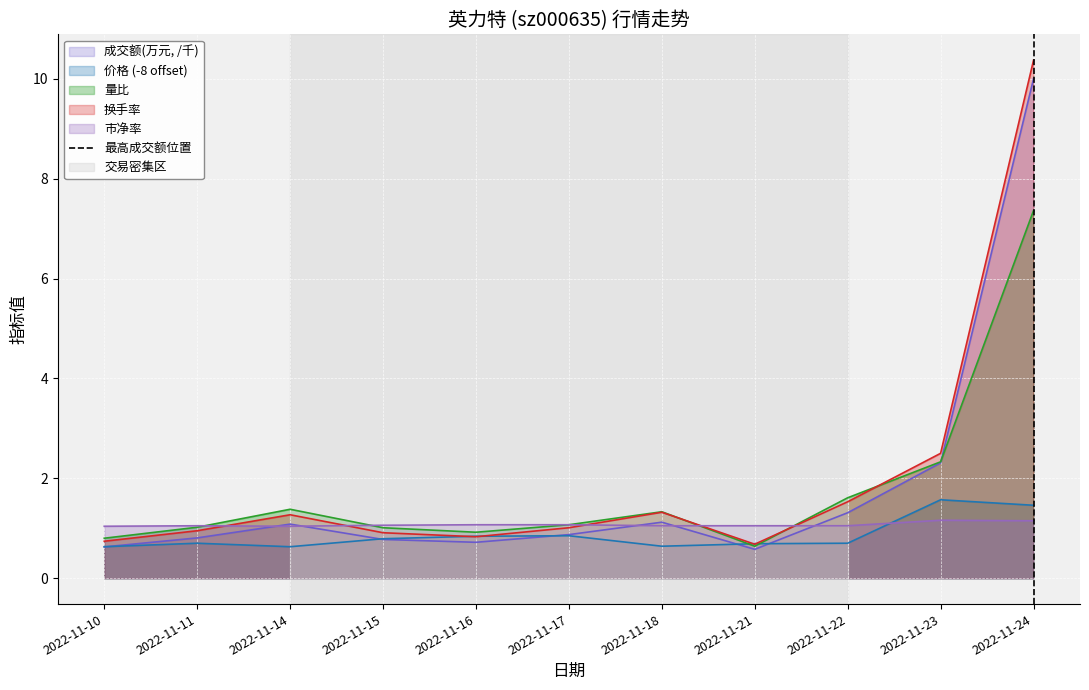

Which category has the highest value in the 成交额(万元, /千) series?

2022-11-24